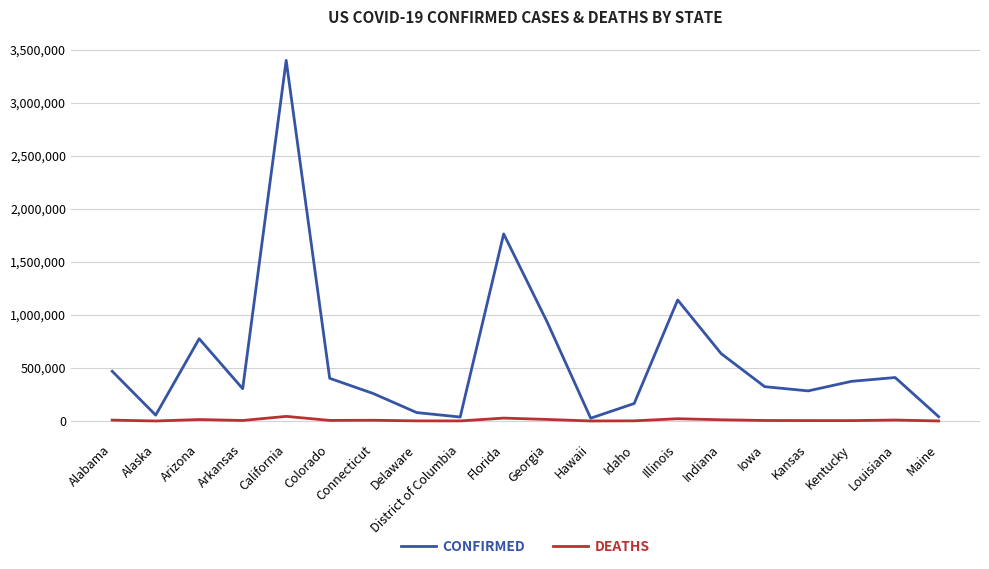

Which series changed the most between Arizona and Kansas?

CONFIRMED